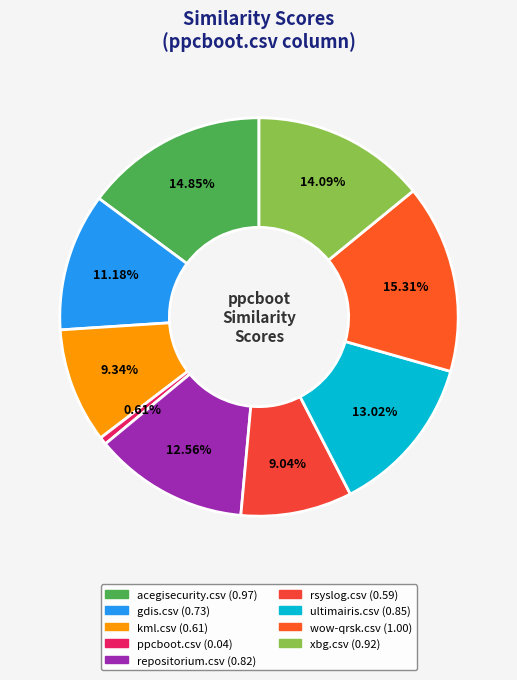

Rank the categories by value from lowest to highest.

ppcboot.csv, rsyslog.csv, kml.csv, gdis.csv, repositorium.csv, ultimairis.csv, xbg.csv, acegisecurity.csv, wow-qrsk.csv